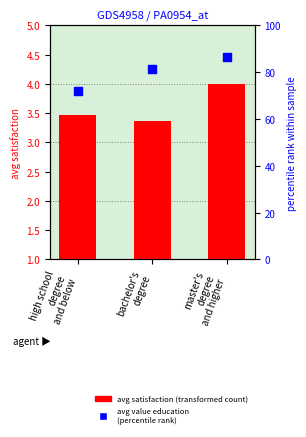

What is the total value across all series at bachelor's
degree?

84.8